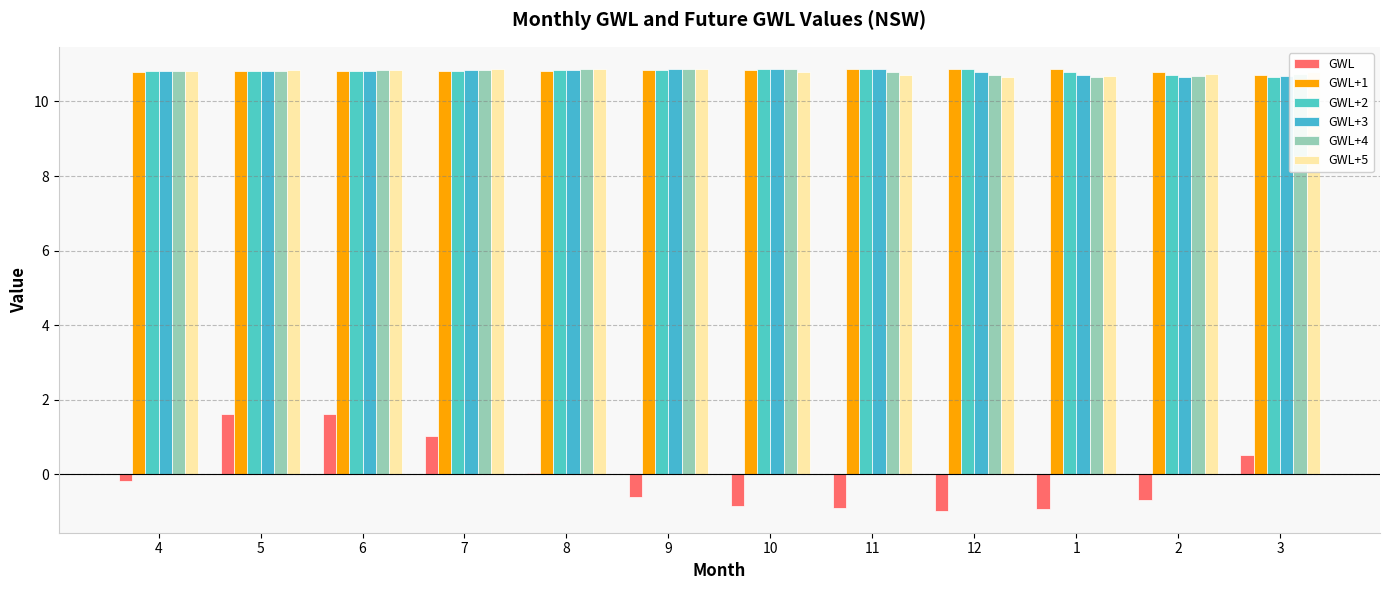

What is the difference between the highest and lowest values at 9?

11.5